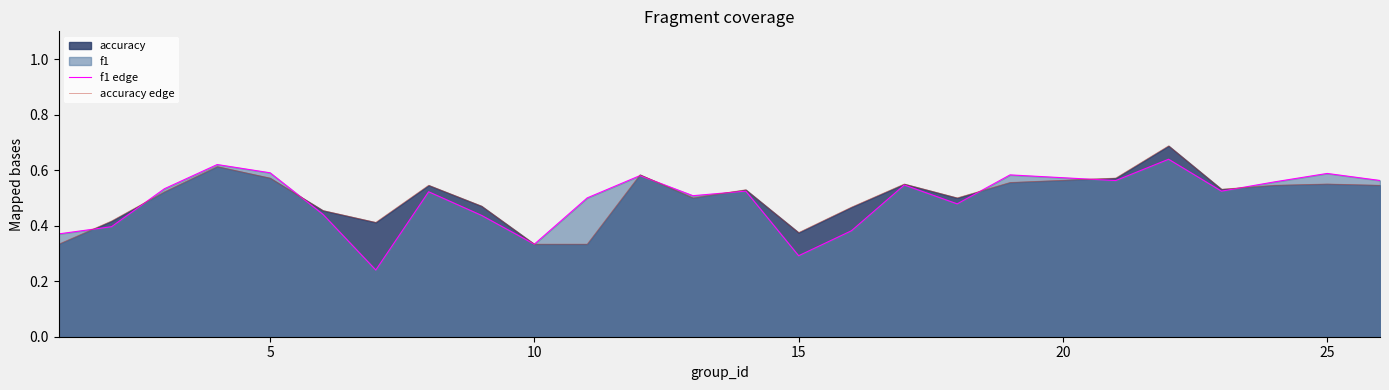

How many interior local peaks does the accuracy edge series have?

7